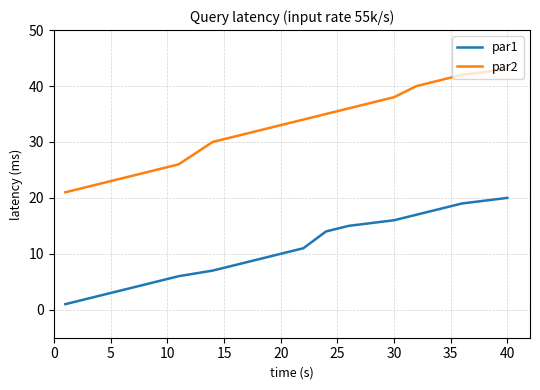

True or false: par1 and par2 cross at least once.

False